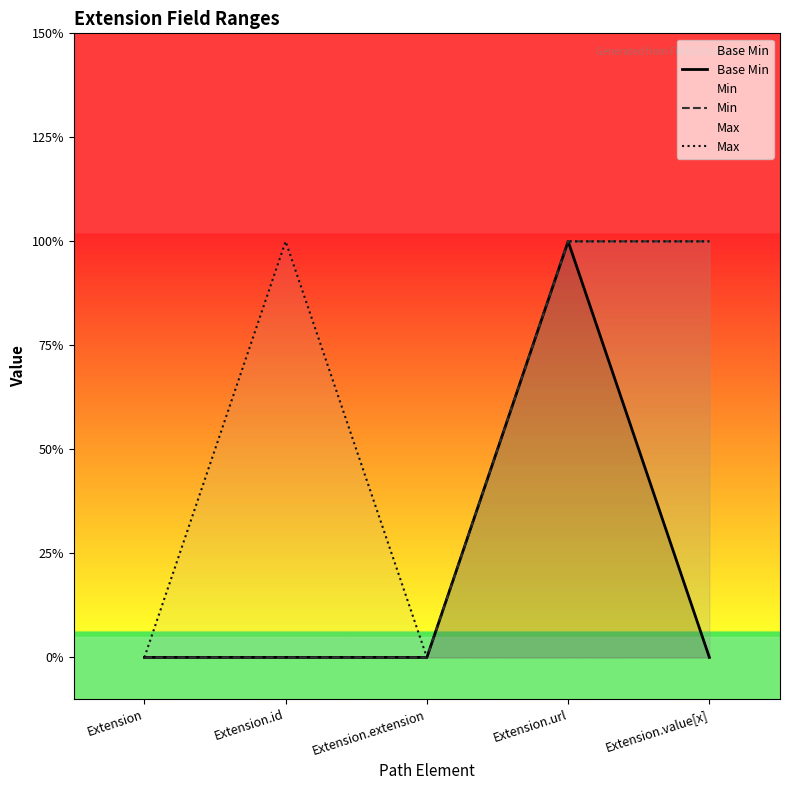

True or false: Max and Base Min cross at least once.

False